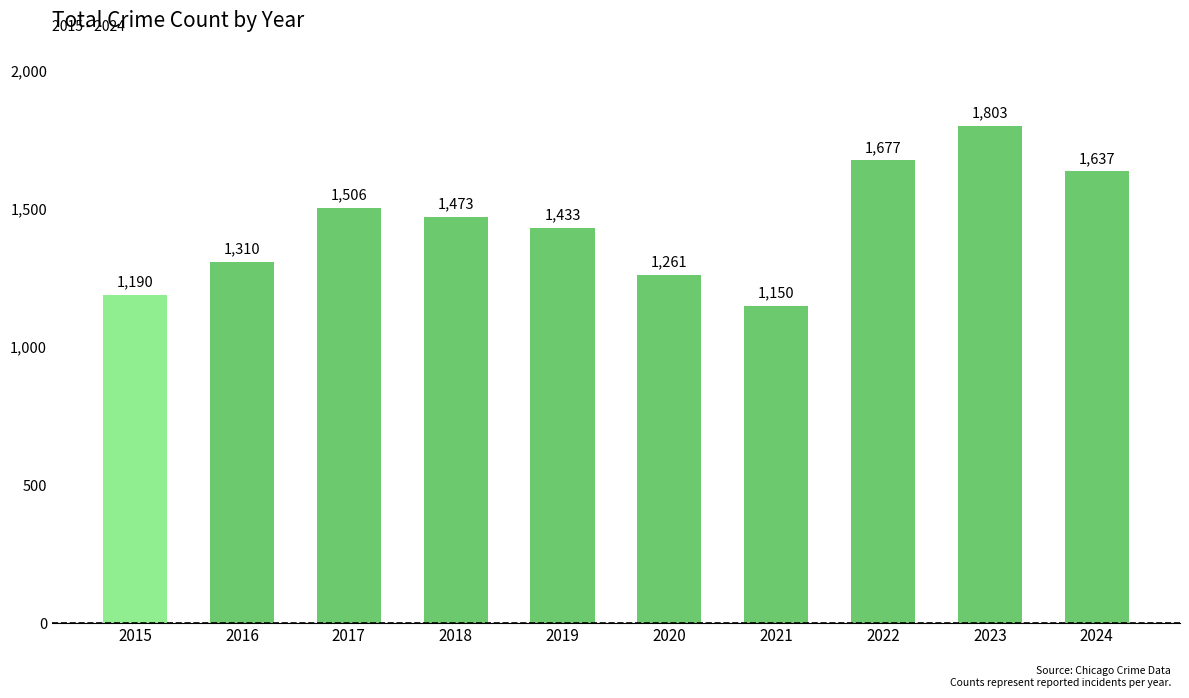

Reading left to right, what are all the values shown in this chart?

1190	1310	1506	1473	1433	1261	1150	1677	1803	1637